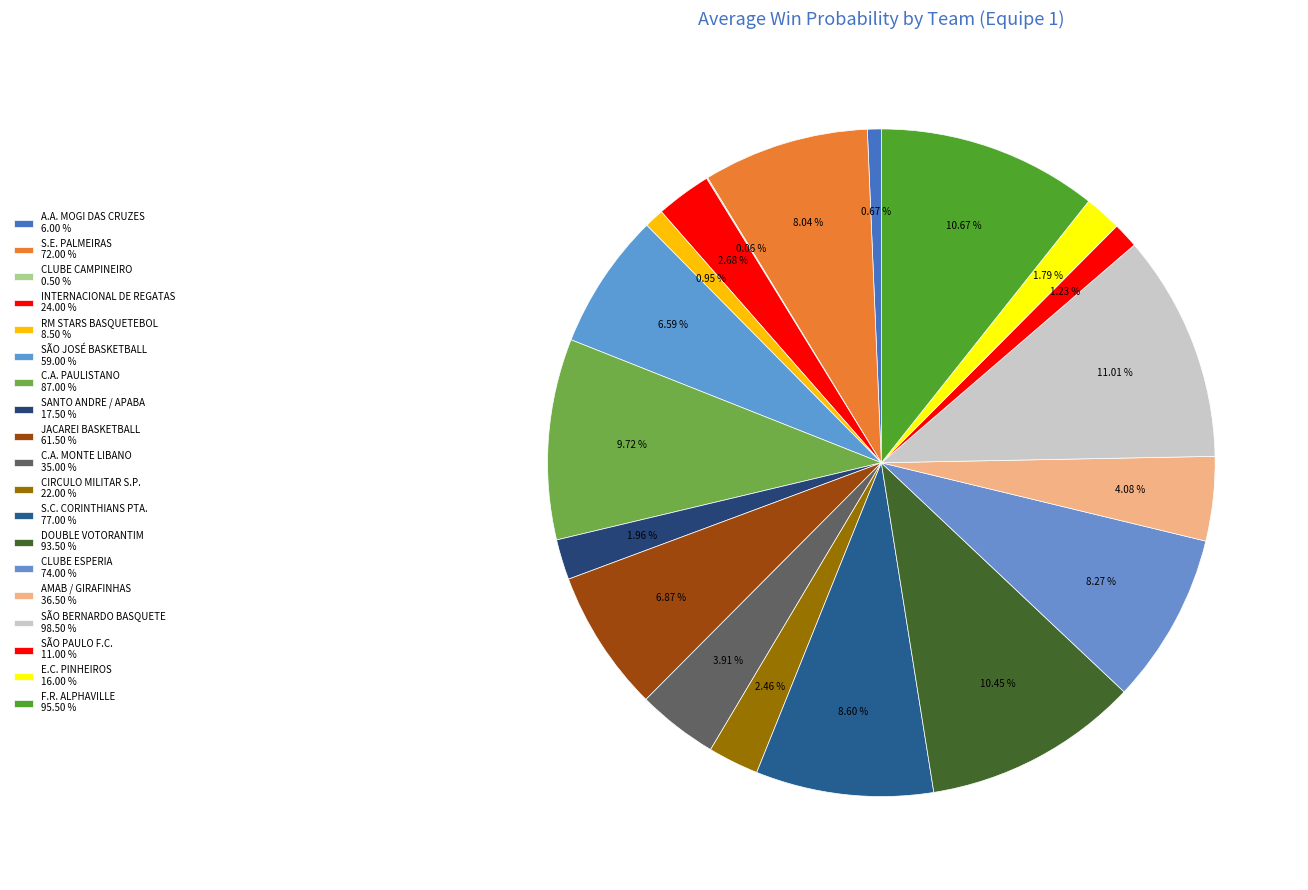

To the nearest percent, what percentage of the pie is SÃO PAULO F.C.?

1%